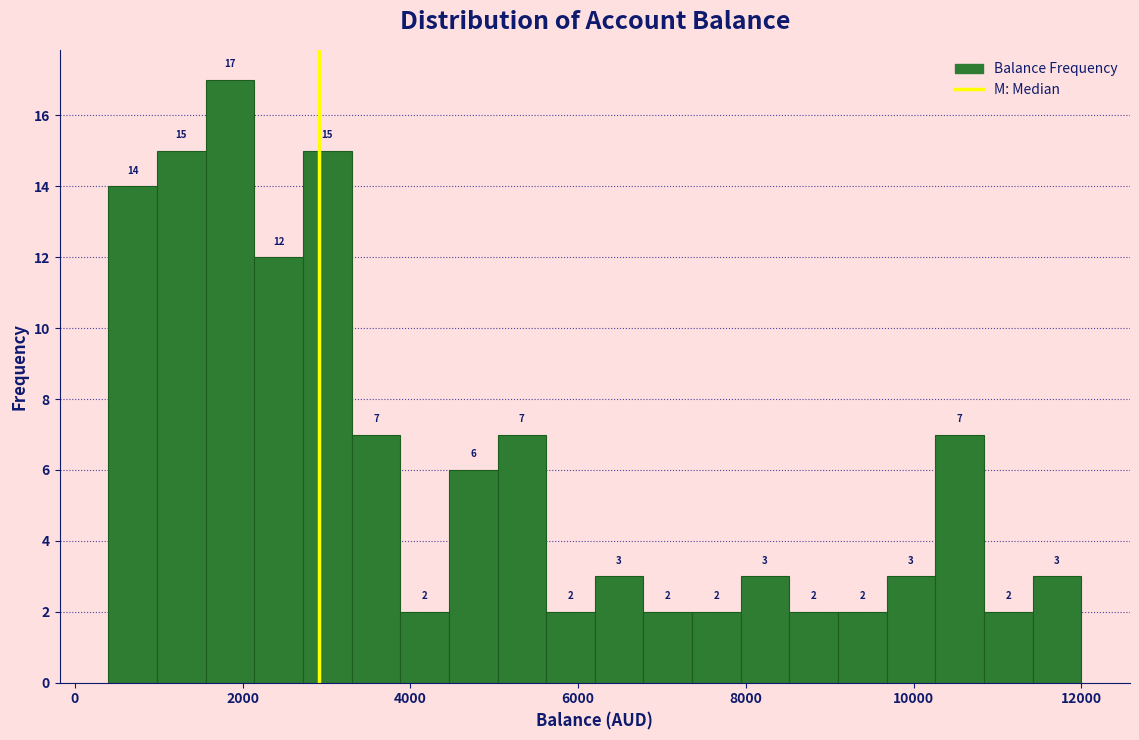

Around what value on the x-axis is the tallest bar? Give the approximate position of its centre, as read against the axis.

1800